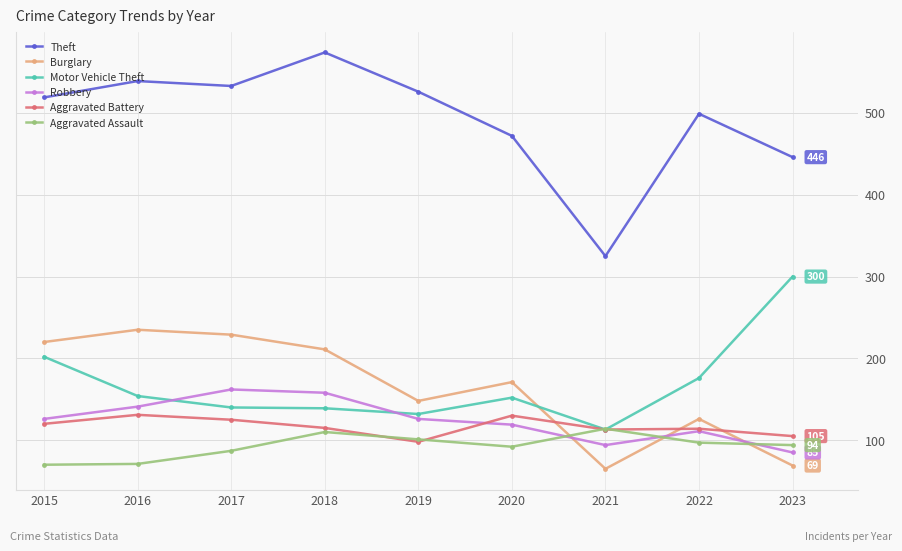

Which series ends up on top after the final intersection of Burglary and Robbery?

Robbery